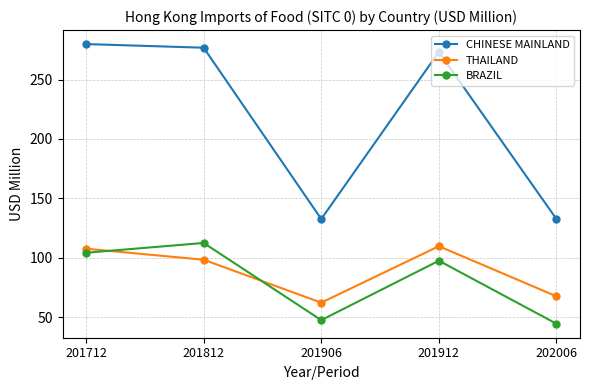

How many interior local valleys does the THAILAND series have?

1